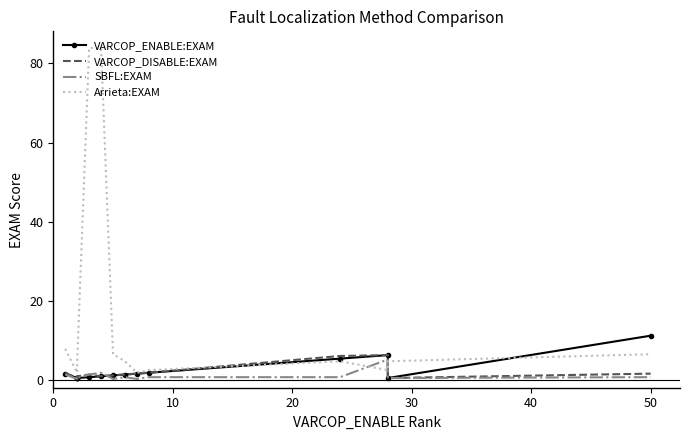

True or false: SBFL:EXAM has more than 0 interior local peaks.

True